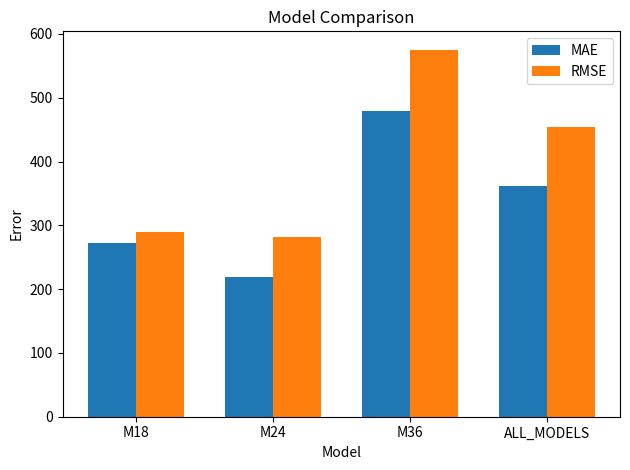

The value of MAE at M24 is 219.7. True or false?

True